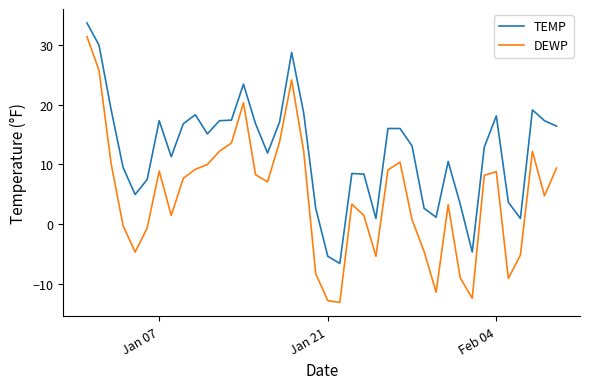

What is the maximum value for TEMP?

33.6